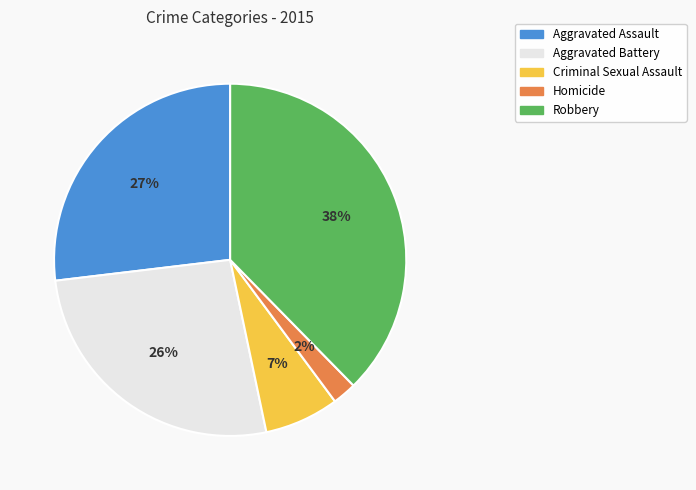

Do Criminal Sexual Assault and Homicide together represent more than half of the pie?

No